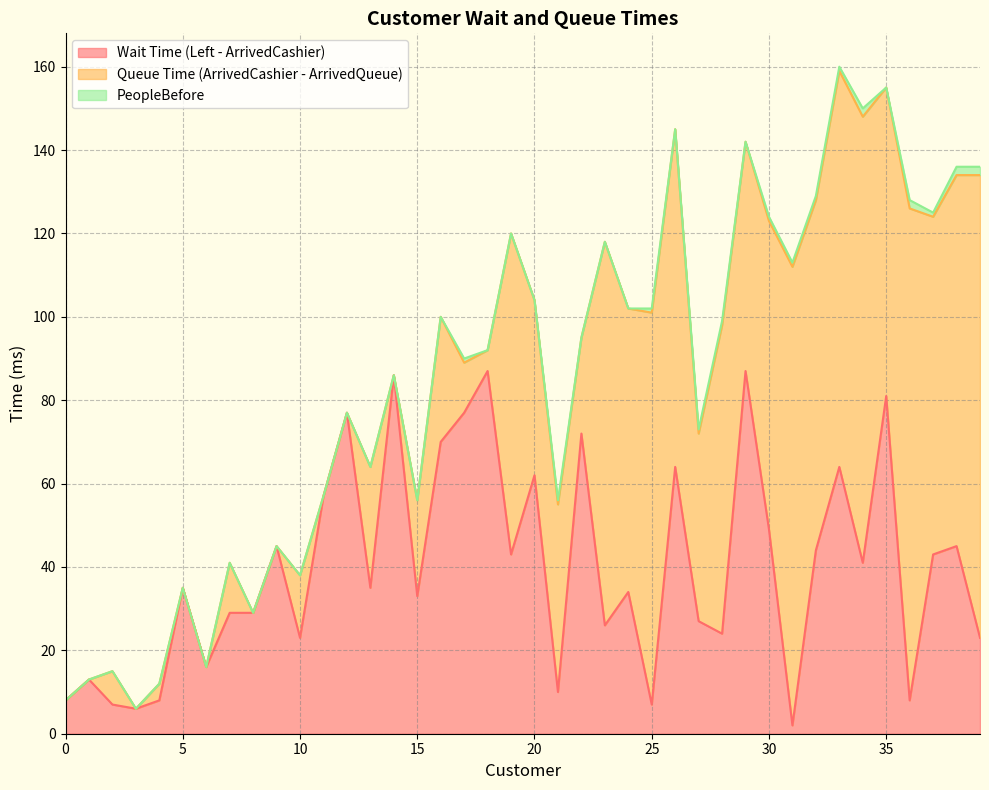

Reading left to right, list all the values displayed in this chart.

Wait Time (Left - ArrivedCashier): 0=8	1=13	2=7	3=6	4=8	5=35	6=16	7=29	8=29	9=45	10=23	11=57	12=77	13=35	14=86	15=33	16=70	17=77	18=87	19=43	20=62	21=10	22=72	23=26	24=34	25=7	26=64	27=27	28=24	29=87	30=49	31=2	32=44	33=64	34=41	35=81	36=8	37=43	38=45	39=23
Queue Time (ArrivedCashier - ArrivedQueue): 0=0	1=0	2=8	3=0	4=4	5=0	6=0	7=12	8=0	9=0	10=15	11=0	12=0	13=29	14=0	15=23	16=30	17=12	18=5	19=77	20=42	21=45	22=23	23=92	24=68	25=94	26=81	27=45	28=74	29=55	30=74	31=110	32=84	33=95	34=107	35=74	36=118	37=81	38=89	39=111
PeopleBefore: 0=0	1=0	2=0	3=0	4=0	5=0	6=0	7=0	8=0	9=0	10=0	11=0	12=0	13=0	14=0	15=0	16=0	17=1	18=0	19=0	20=0	21=1	22=0	23=0	24=0	25=1	26=0	27=1	28=1	29=0	30=1	31=1	32=1	33=1	34=2	35=0	36=2	37=1	38=2	39=2